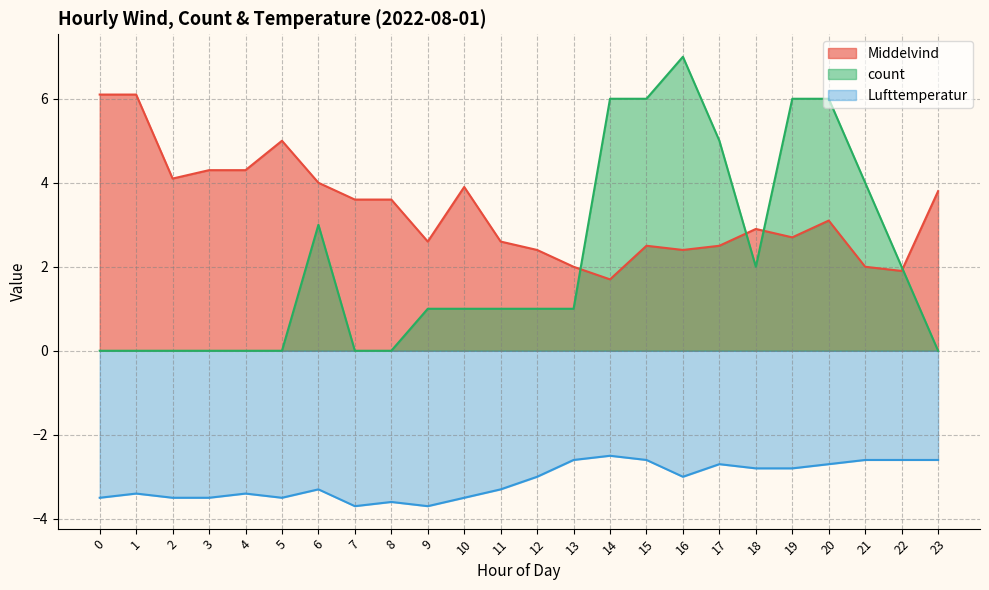

At which category does the chart reach its minimum across all series?

7